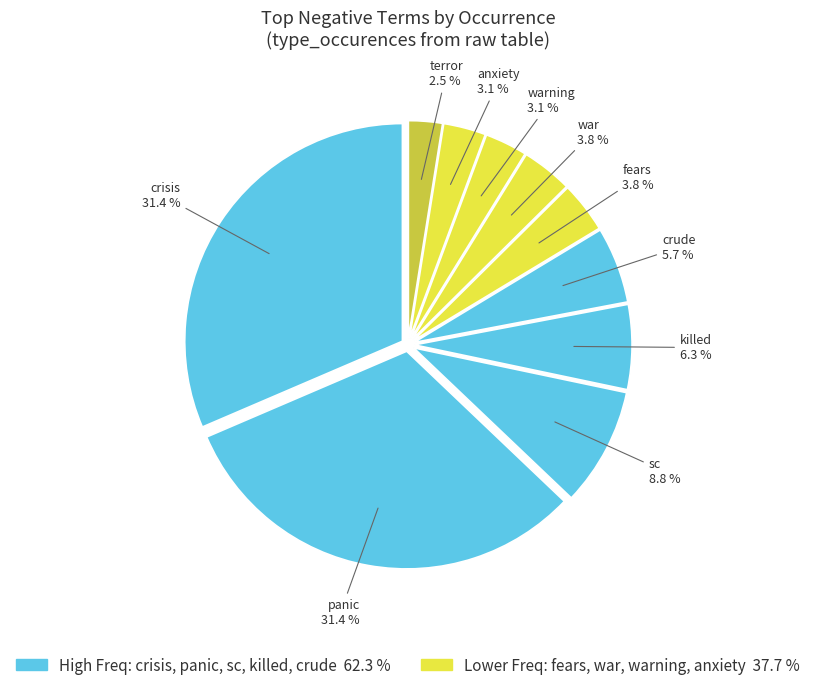

Approximately how many times larger is the value at killed compared to terror?

2.5